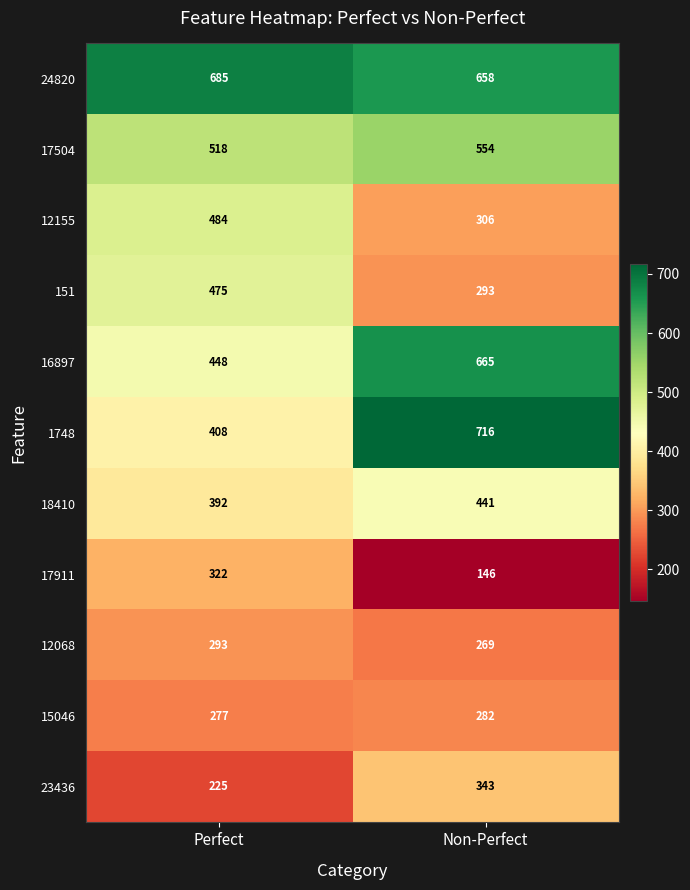

At Perfect, list the series in order from largest to smallest.

24820, 17504, 12155, 151, 16897, 1748, 18410, 17911, 12068, 15046, 23436